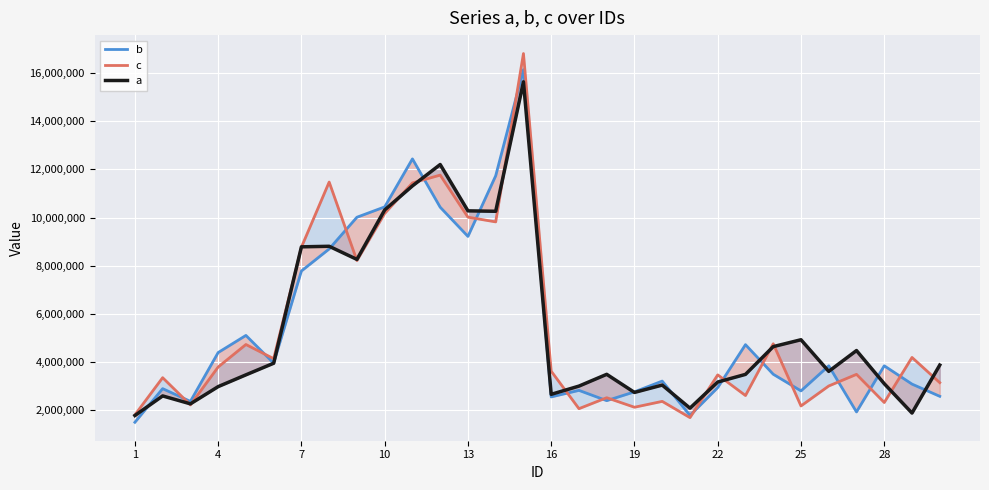

True or false: c has more than 0 points higher than both neighbors.

True